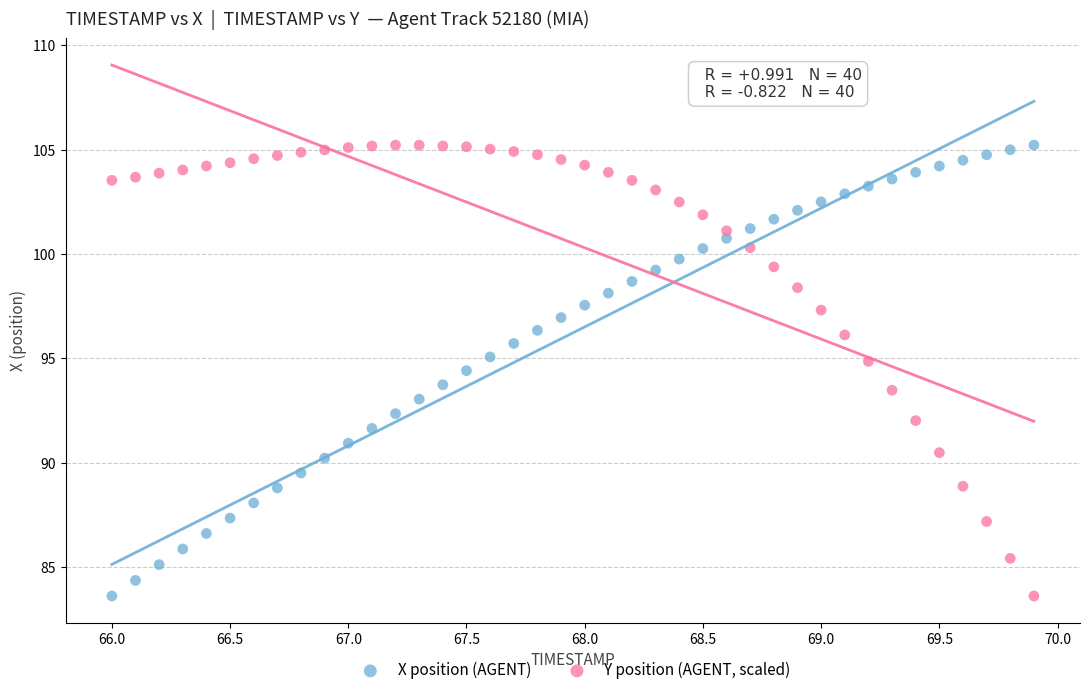

Across all data points, what is the range of X values (max minus min)?

3.9